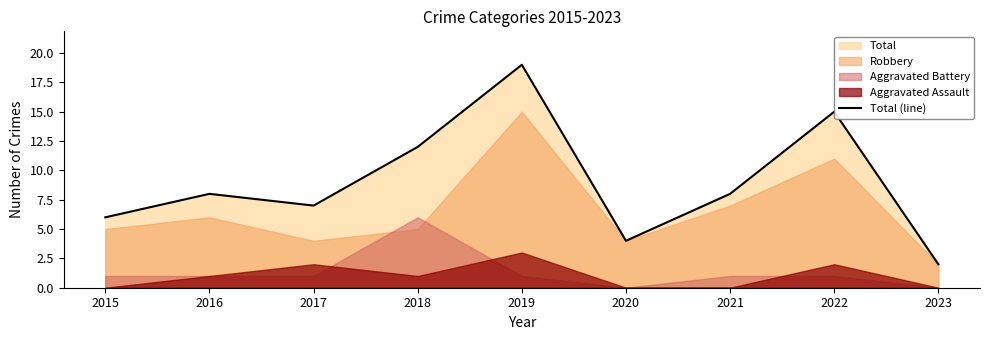

What is the sum of all values?

81